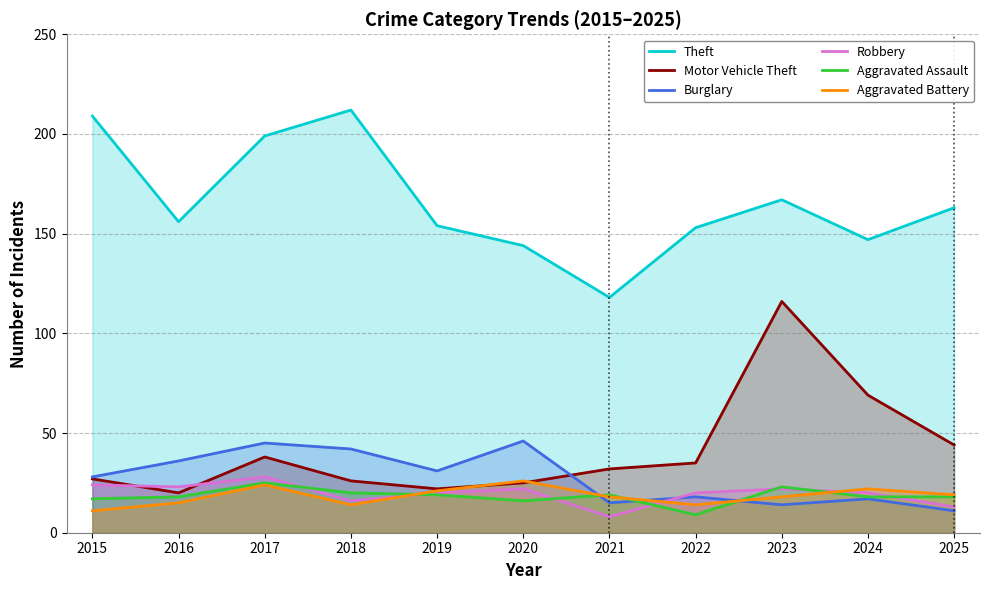

The value of Robbery at 2021 is 6. True or false?

False